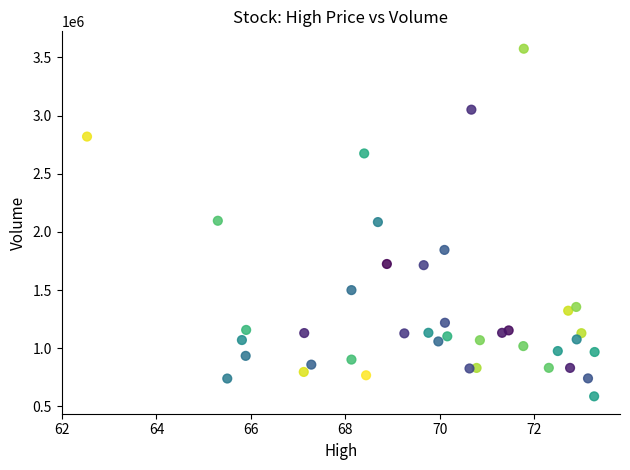

What is the range of Y values (max minus min)?

2988900